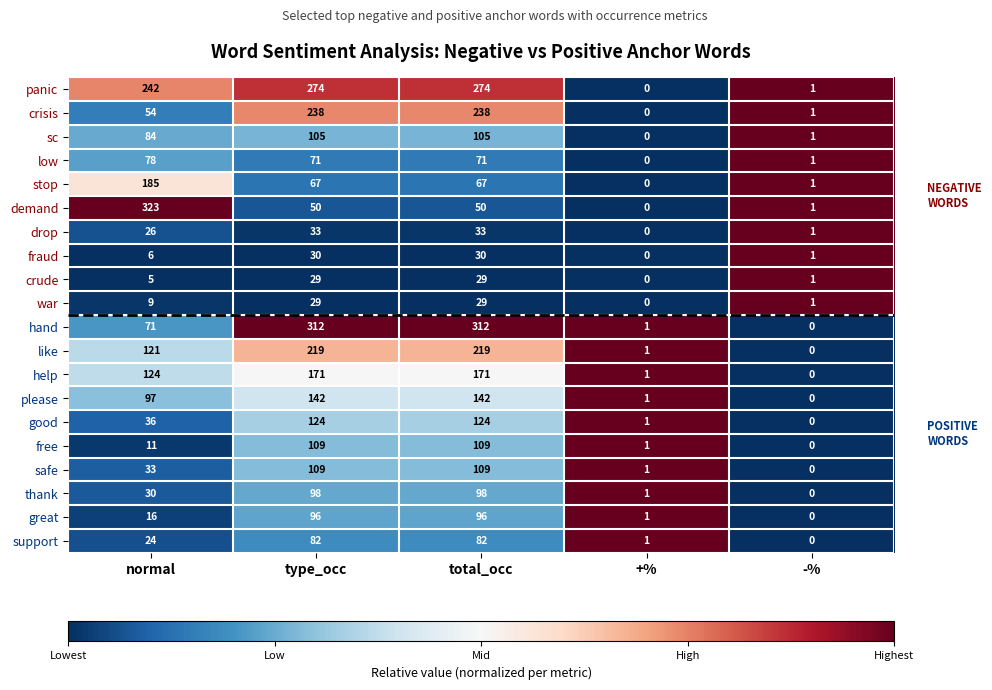

What is the difference between the maximum and minimum values in the good series?

124